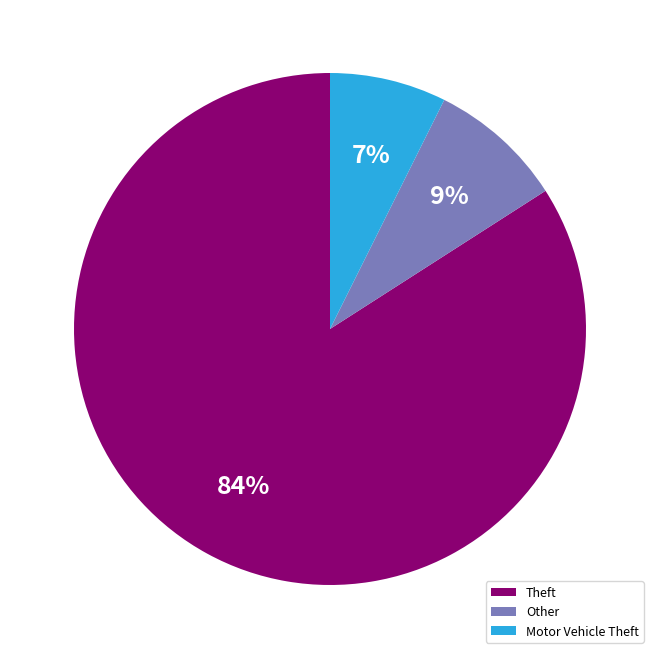

Does any single category account for the majority?

Yes